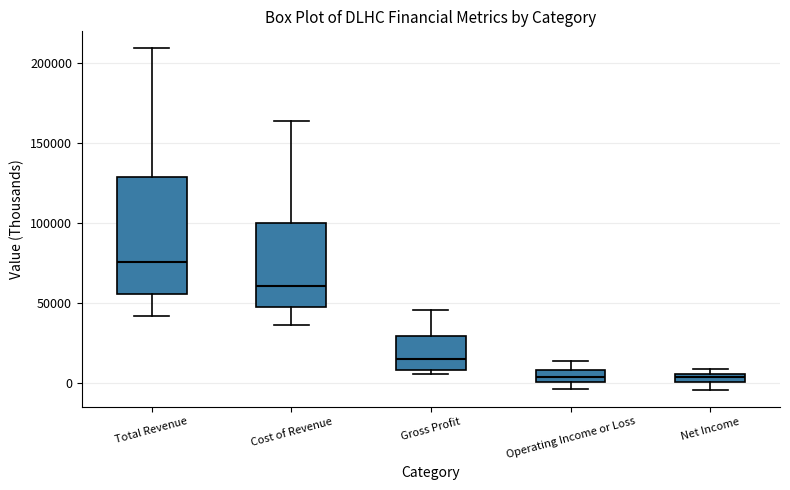

Which box is the tallest, from its lower edge to its upper edge?

Total Revenue